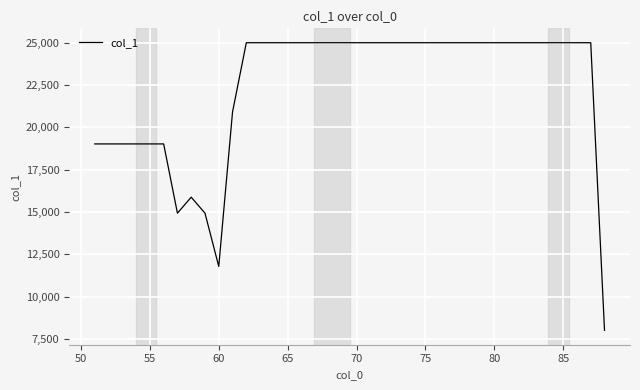

What is the difference between the maximum and minimum values?

17000.0